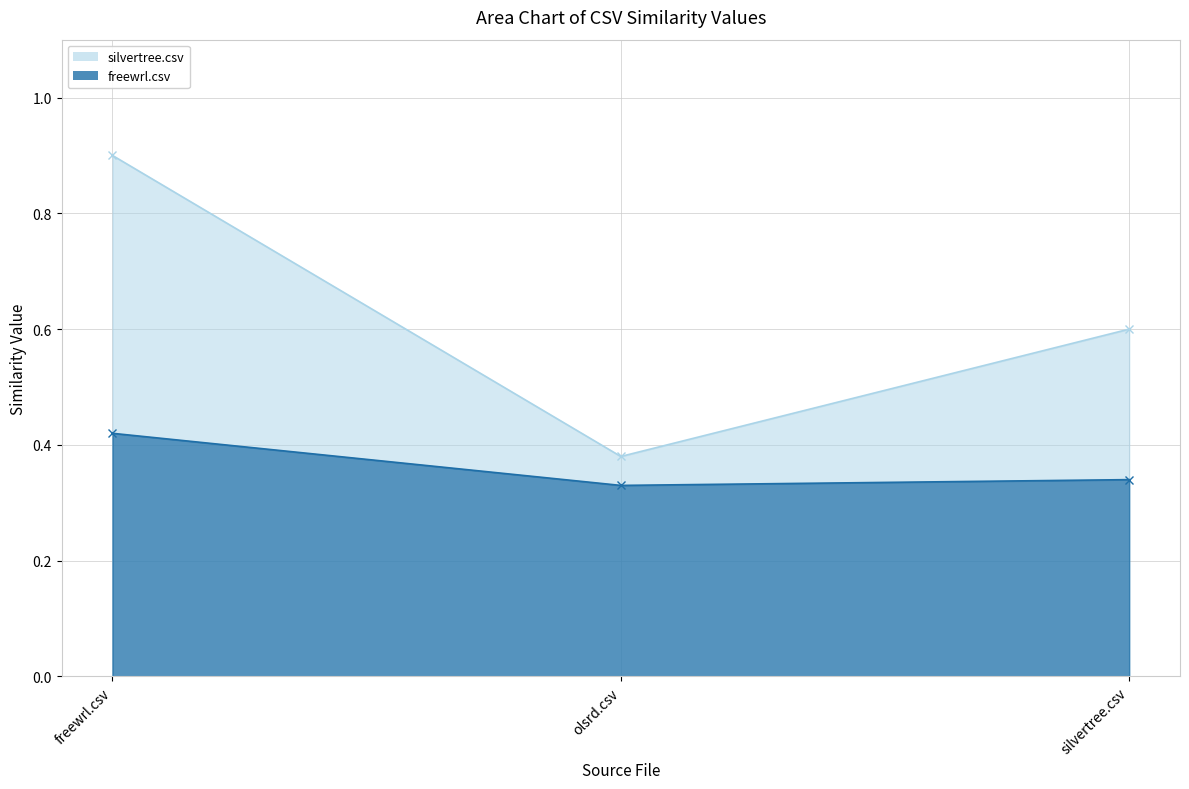

What are all the series names shown in the legend?

silvertree.csv, freewrl.csv